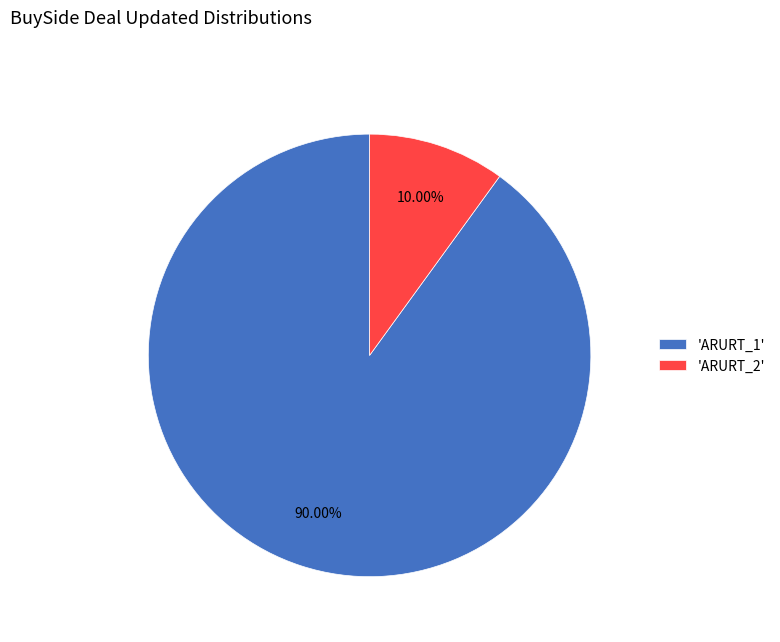

Does any single category account for the majority?

Yes